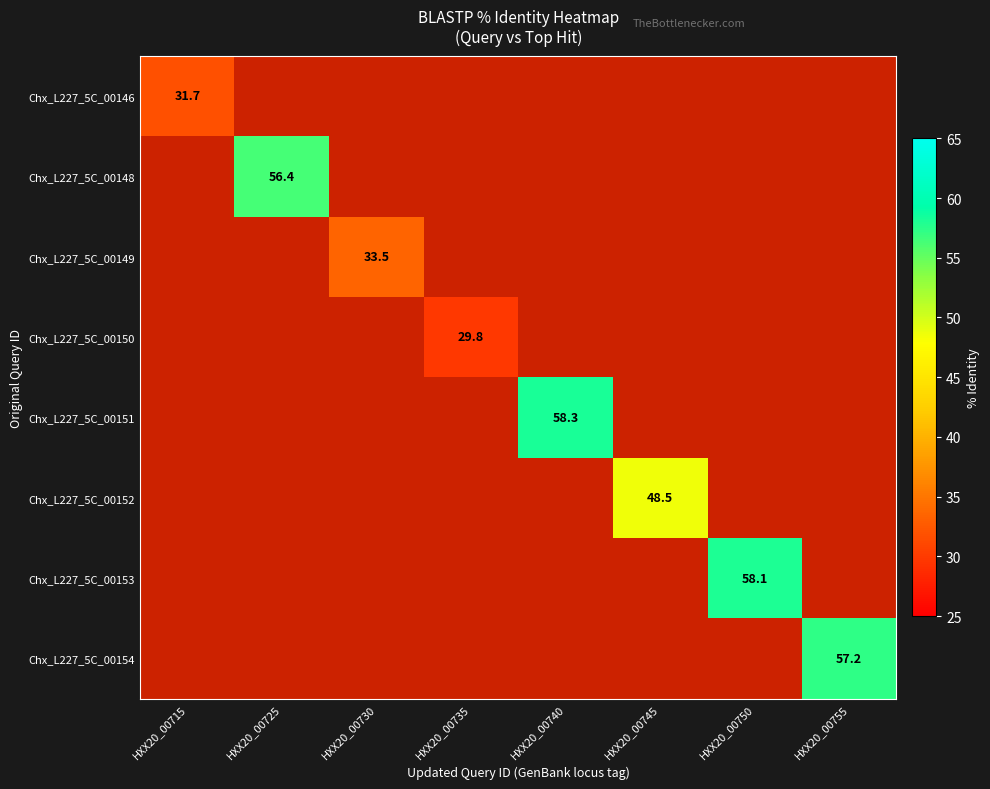

At which category does the chart reach its peak across all series?

HXX20_00740